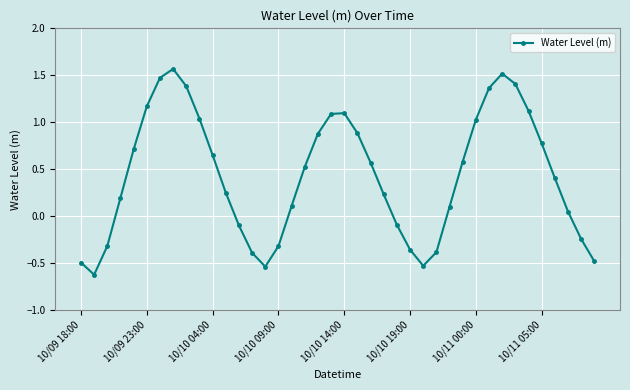

What is the difference between the maximum and second lowest values?

2.1